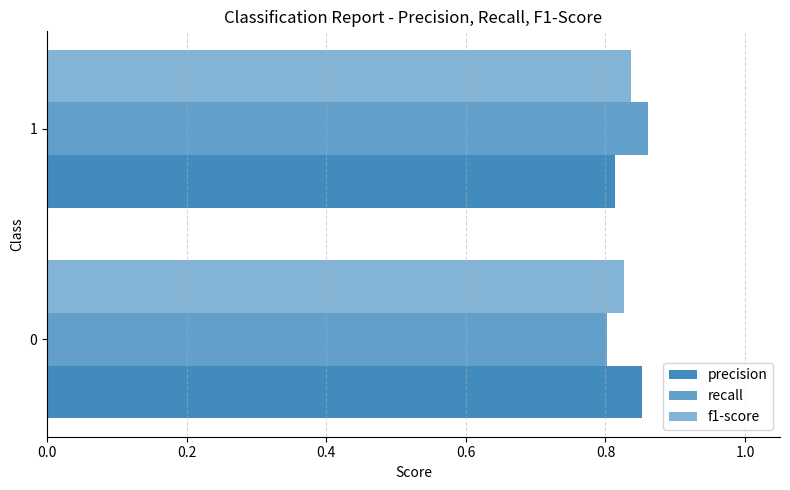

Which series has the largest range (max minus min)?

recall